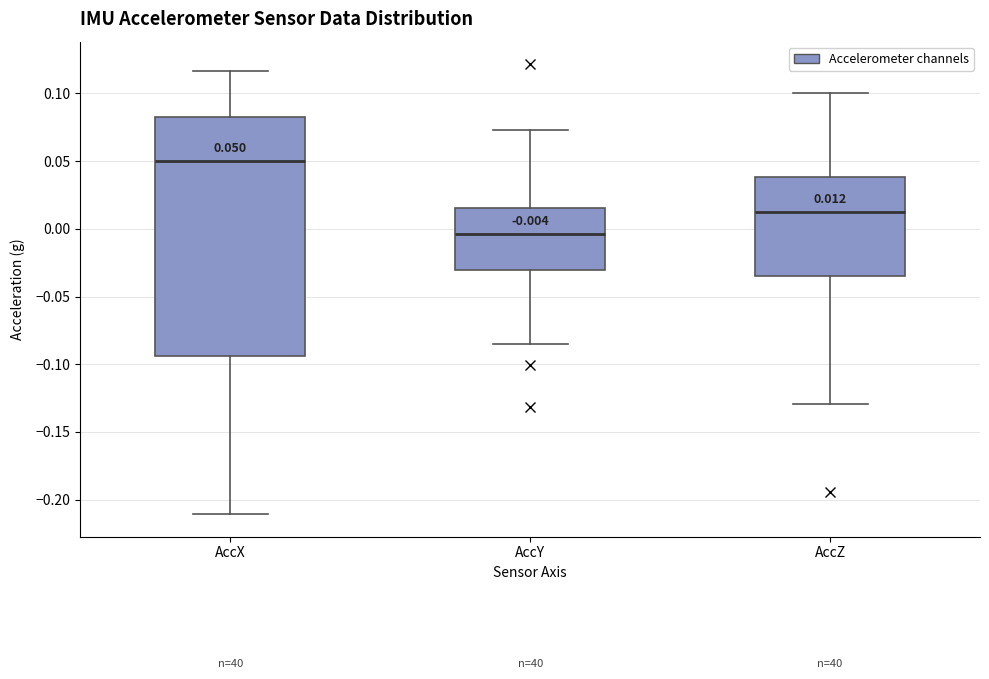

Which box is the tallest, from its lower edge to its upper edge?

AccX